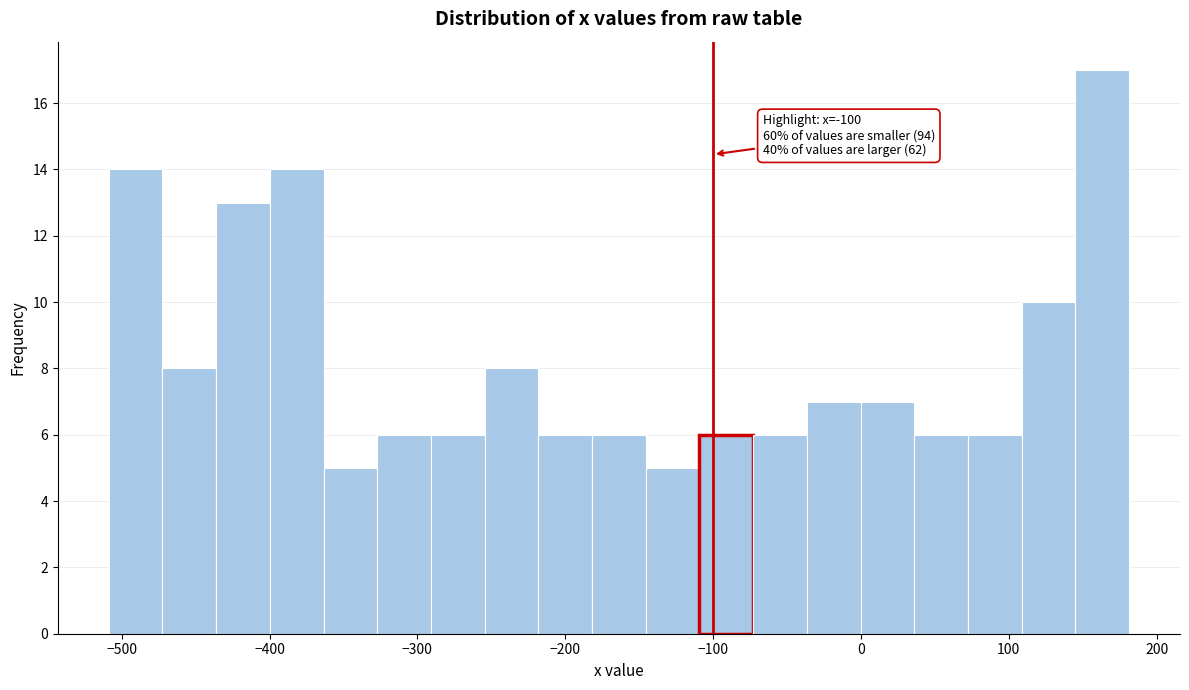

Around what value on the x-axis is the tallest bar? Give the approximate position of its centre, as read against the axis.

160